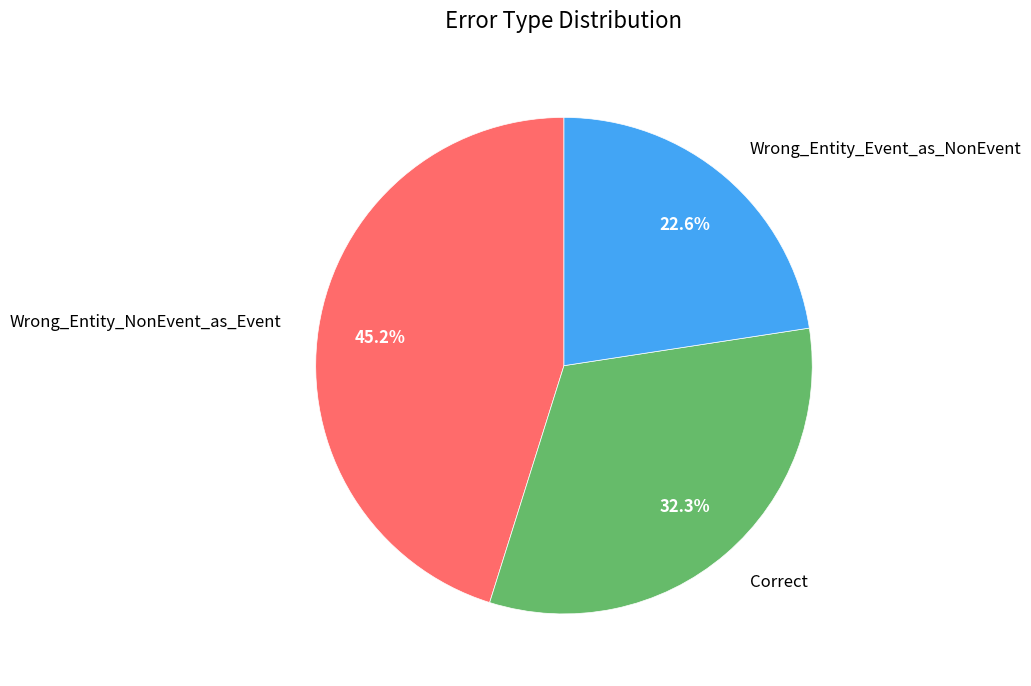

Is it true that Wrong_Entity_Event_as_NonEvent is 23% of the pie?

True